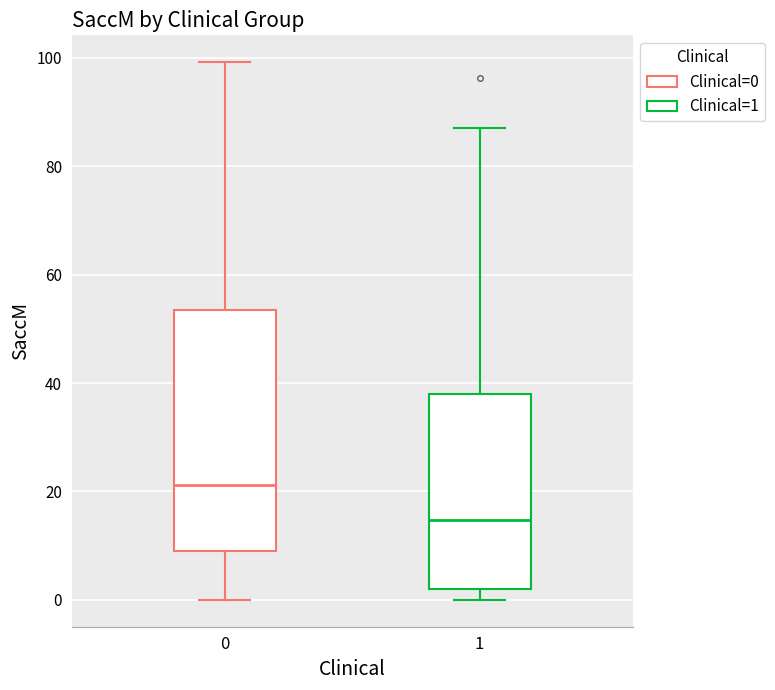

Where does the upper whisker of the box at x = 0 end on the y-axis? The values are not printed on the chart, so give them approximately, as read against the axis.

100